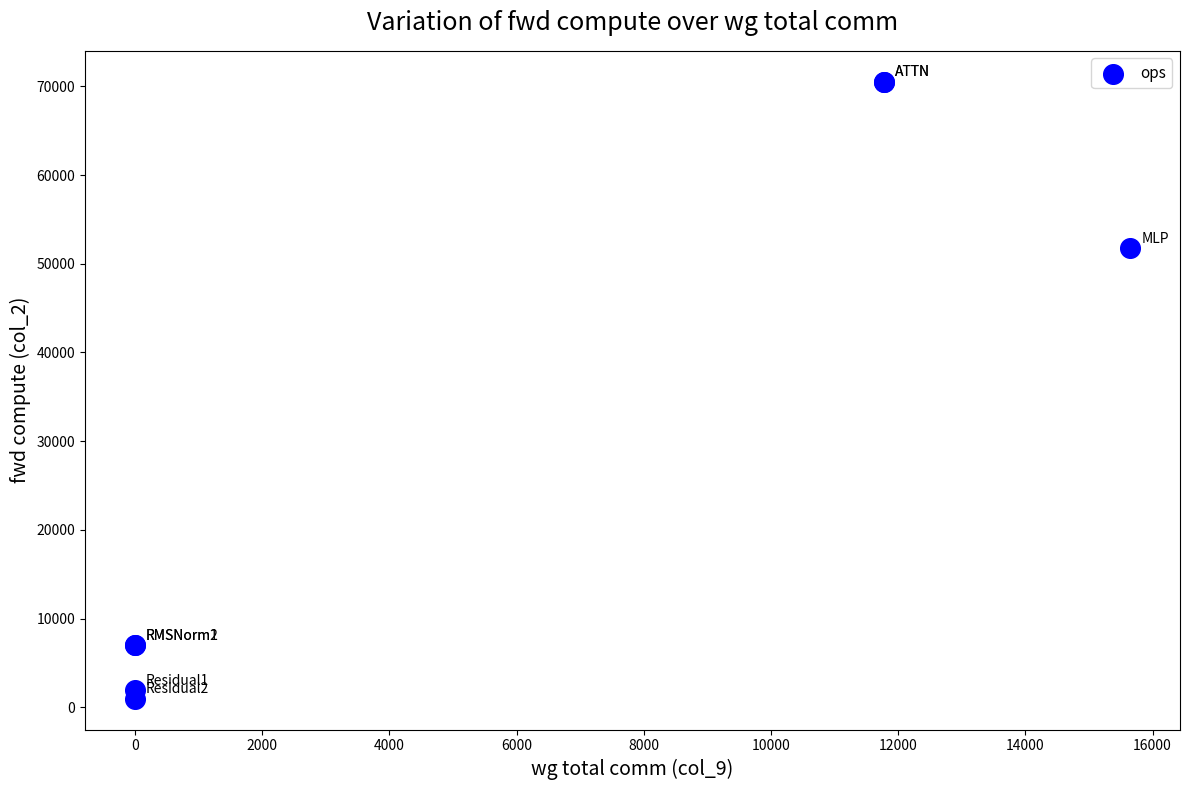

What Y value in the scatter plot is closest to 35741?

51728.1